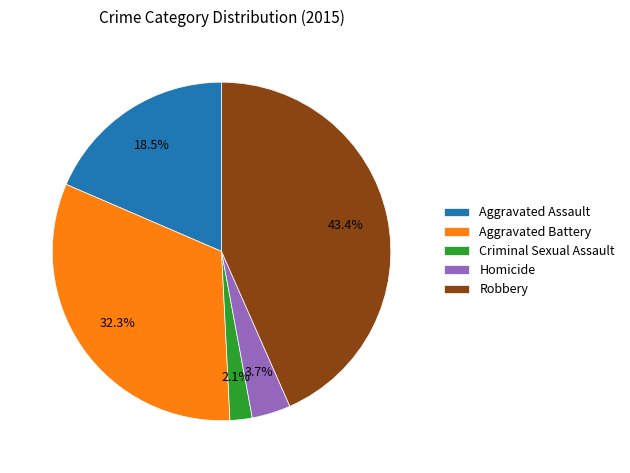

What percentage is the Homicide slice, to the nearest percent?

4%